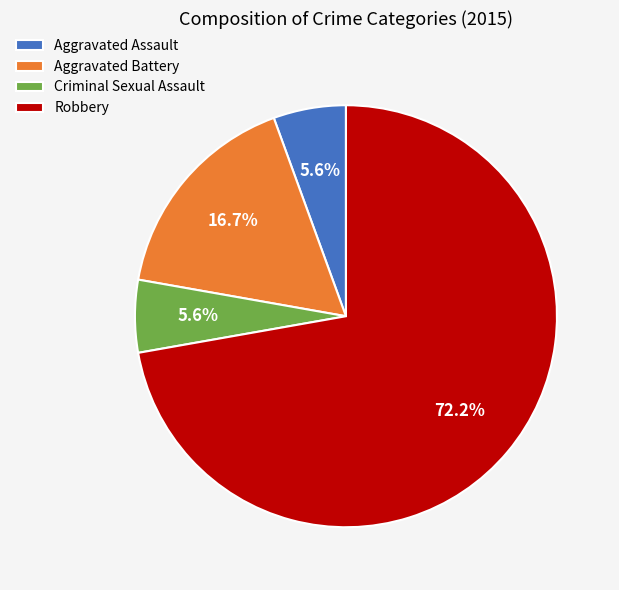

Is the sum of Aggravated Battery and Criminal Sexual Assault greater than half?

No